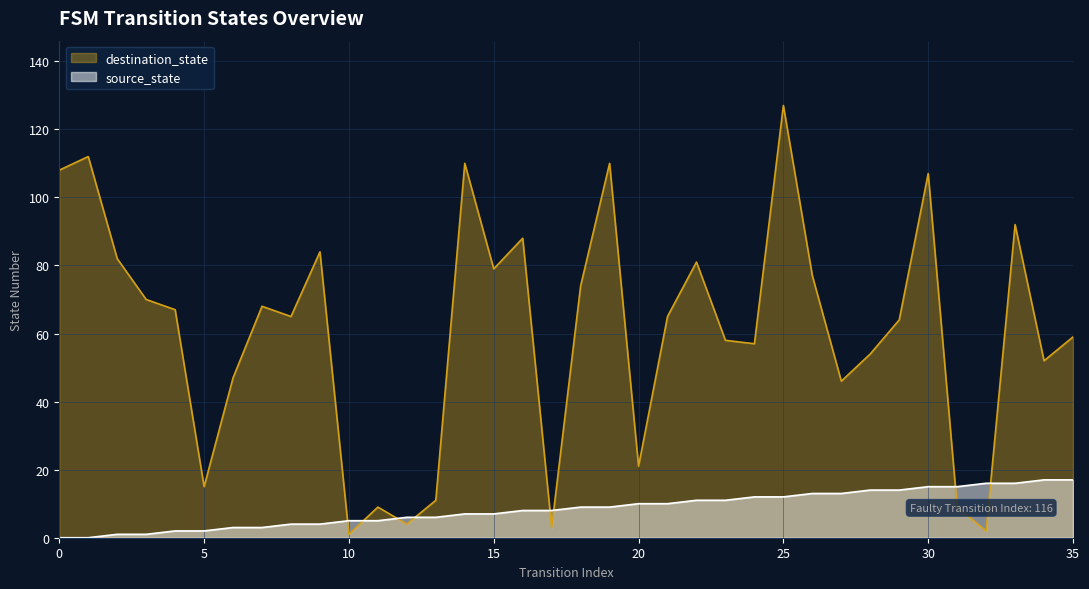

What is the spread (max minus min) of values at 12?

2